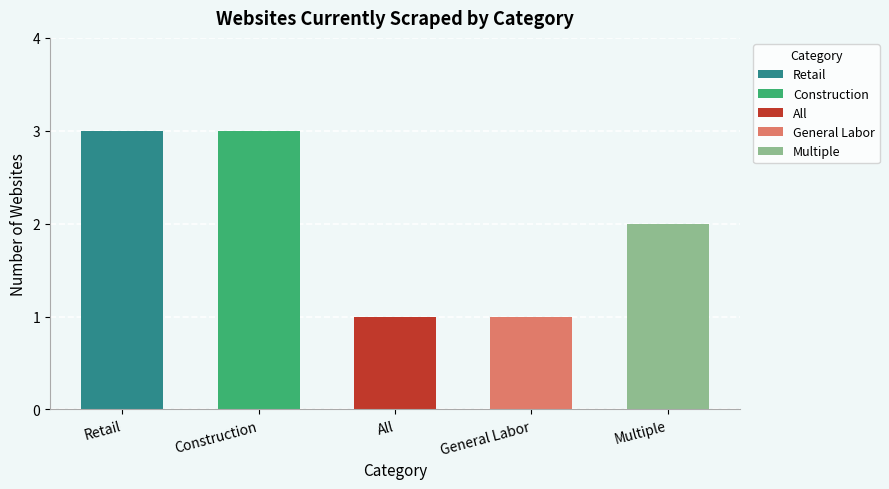

List the labels in order of value, largest first.

Retail, Construction, Multiple, All, General Labor